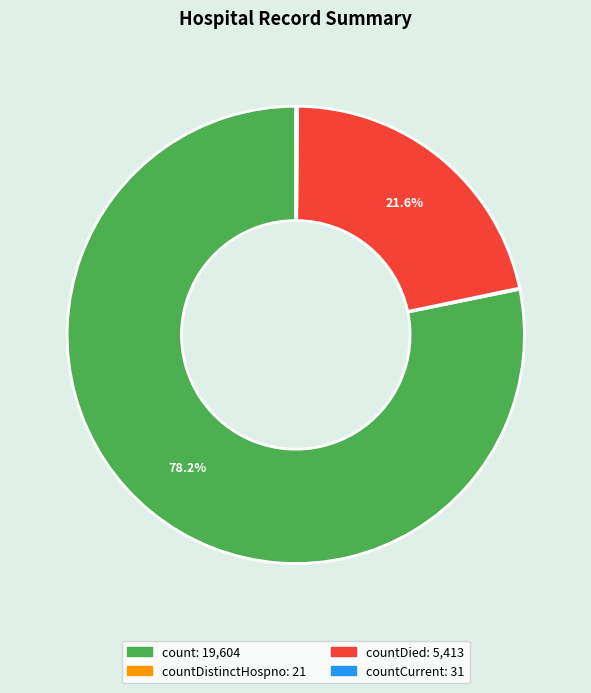

Does any single category account for the majority?

Yes